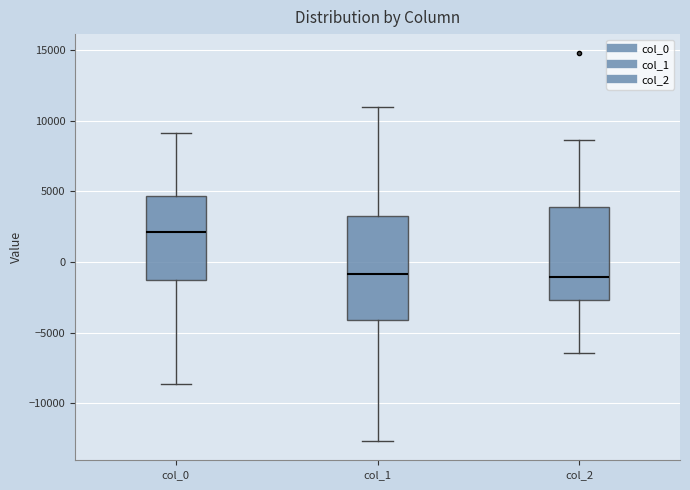

Where is the lower edge of the box for col_2 on the y-axis? The values are not printed on the chart, so give them approximately, as read against the axis.

-2500